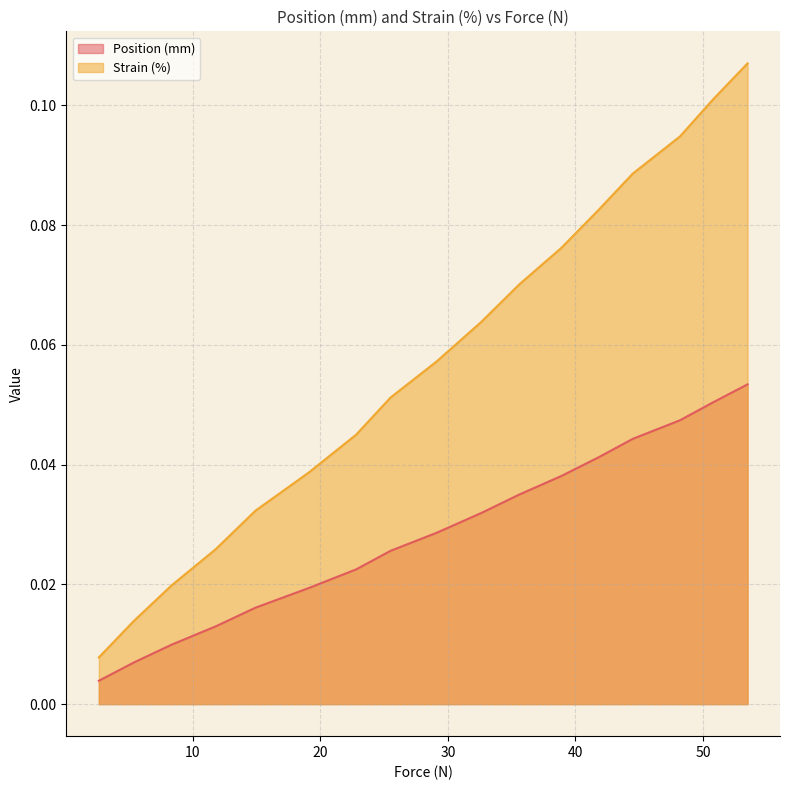

What is the average value of the Strain (%) series?

0.1